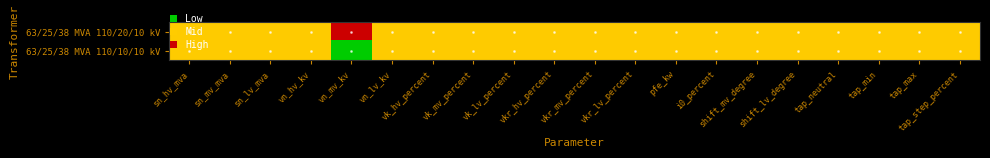

Count the number of data series in this chart.

2